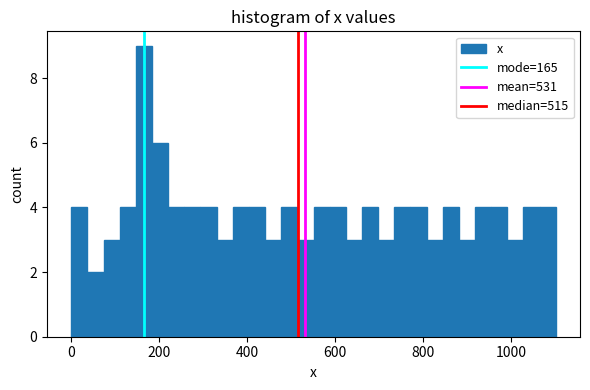

Around what value on the x-axis is the tallest bar? Give the approximate position of its centre, as read against the axis.

160